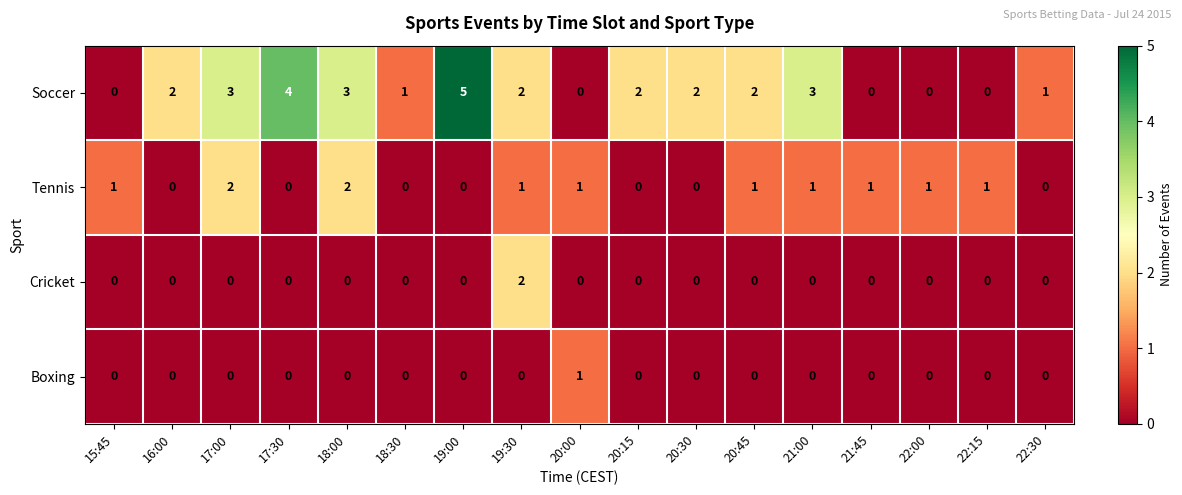

What is the greatest value displayed?

5